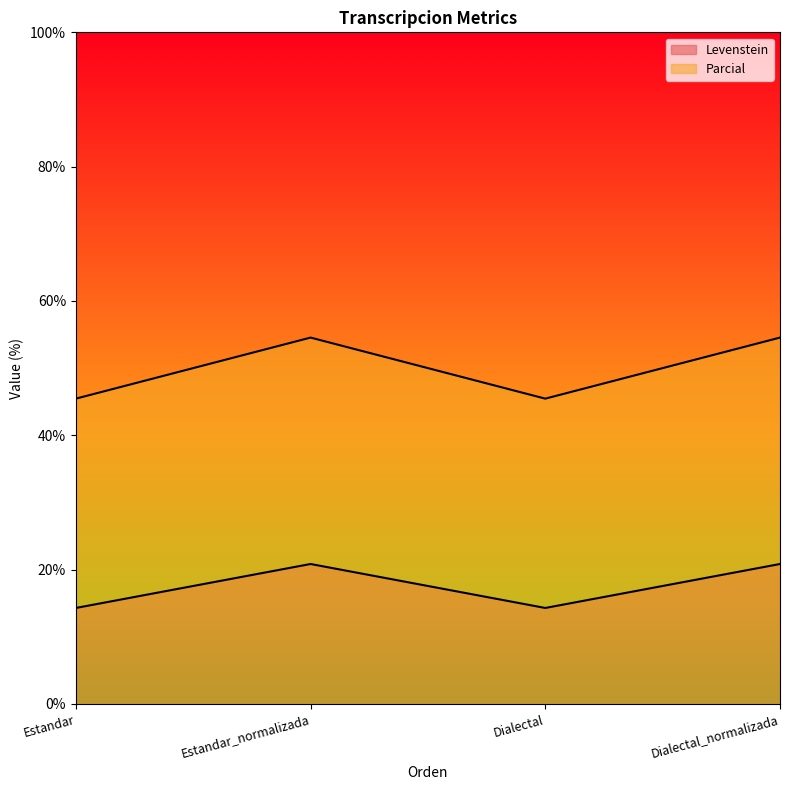

What is the maximum value for Levenstein?

20.8